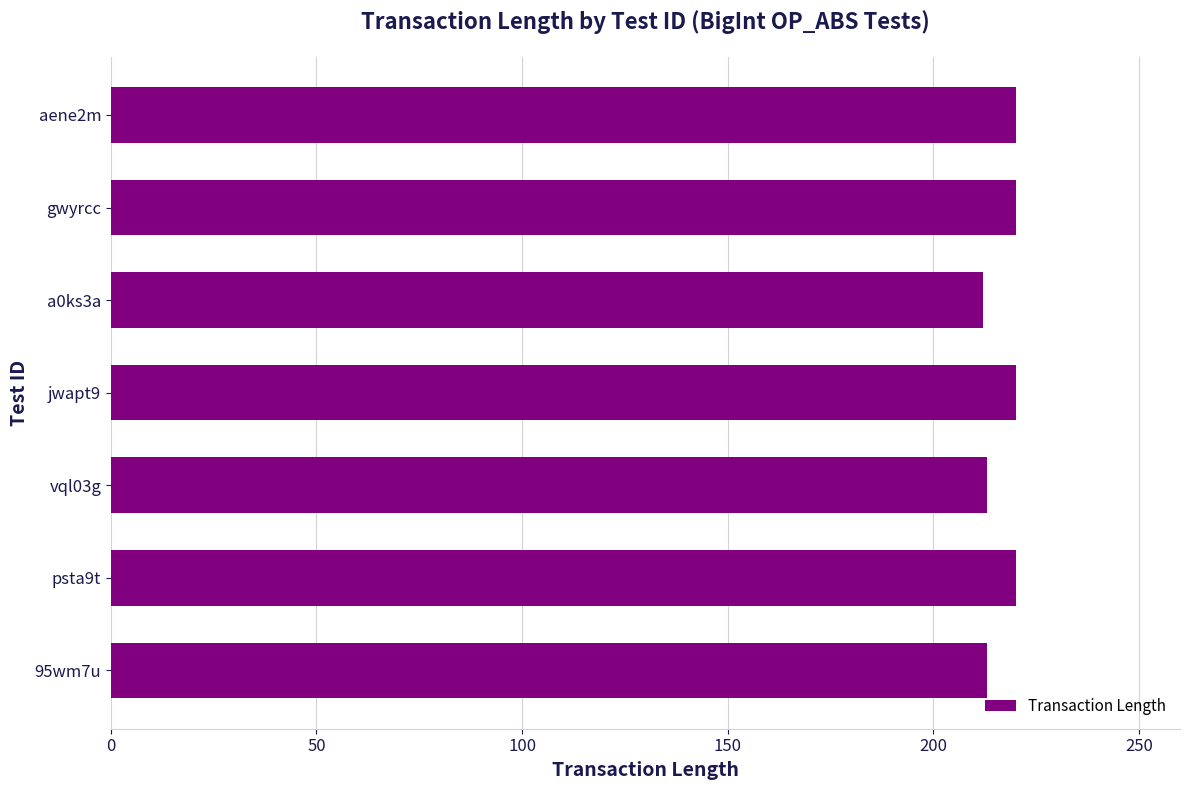

The value at a0ks3a is 89. True or false?

False